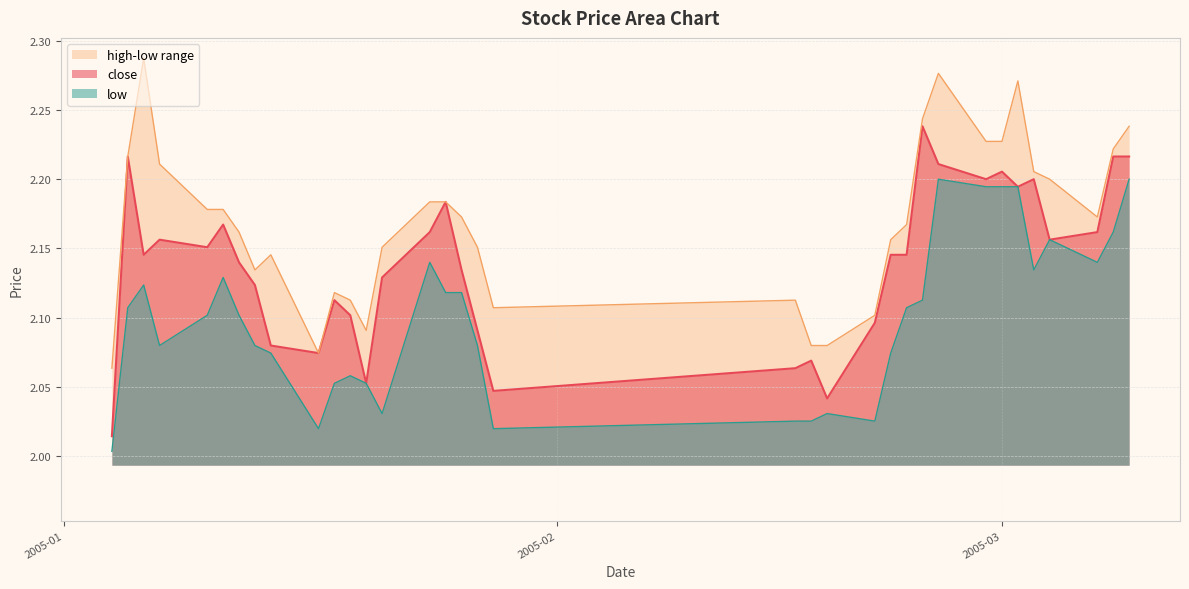

What is the maximum value for high?

2.3